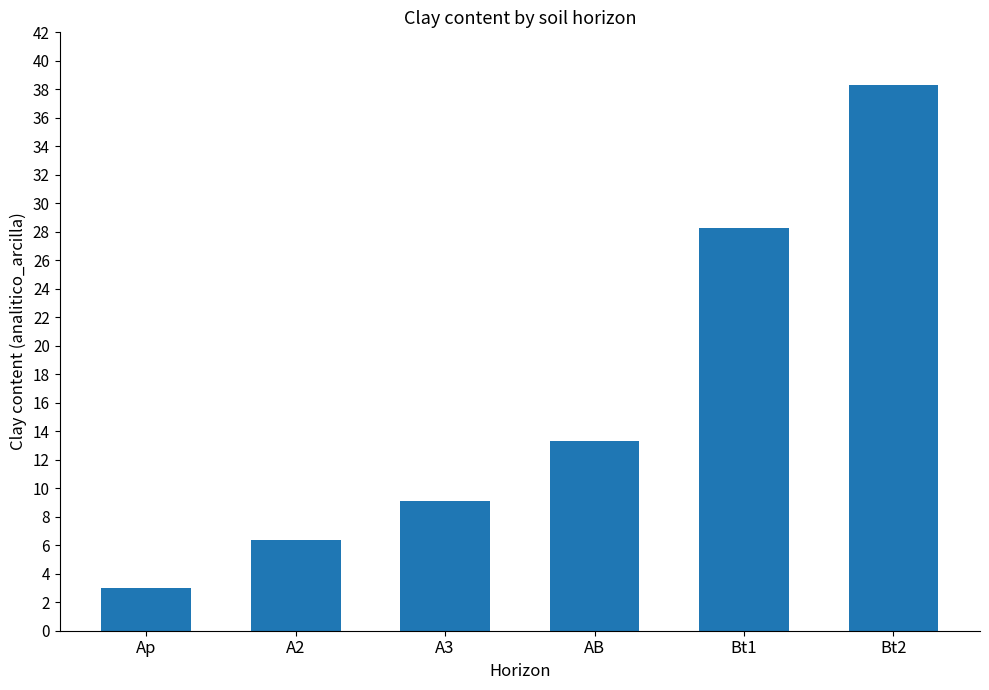

List the labels in order of value, largest first.

Bt2, Bt1, AB, A3, A2, Ap